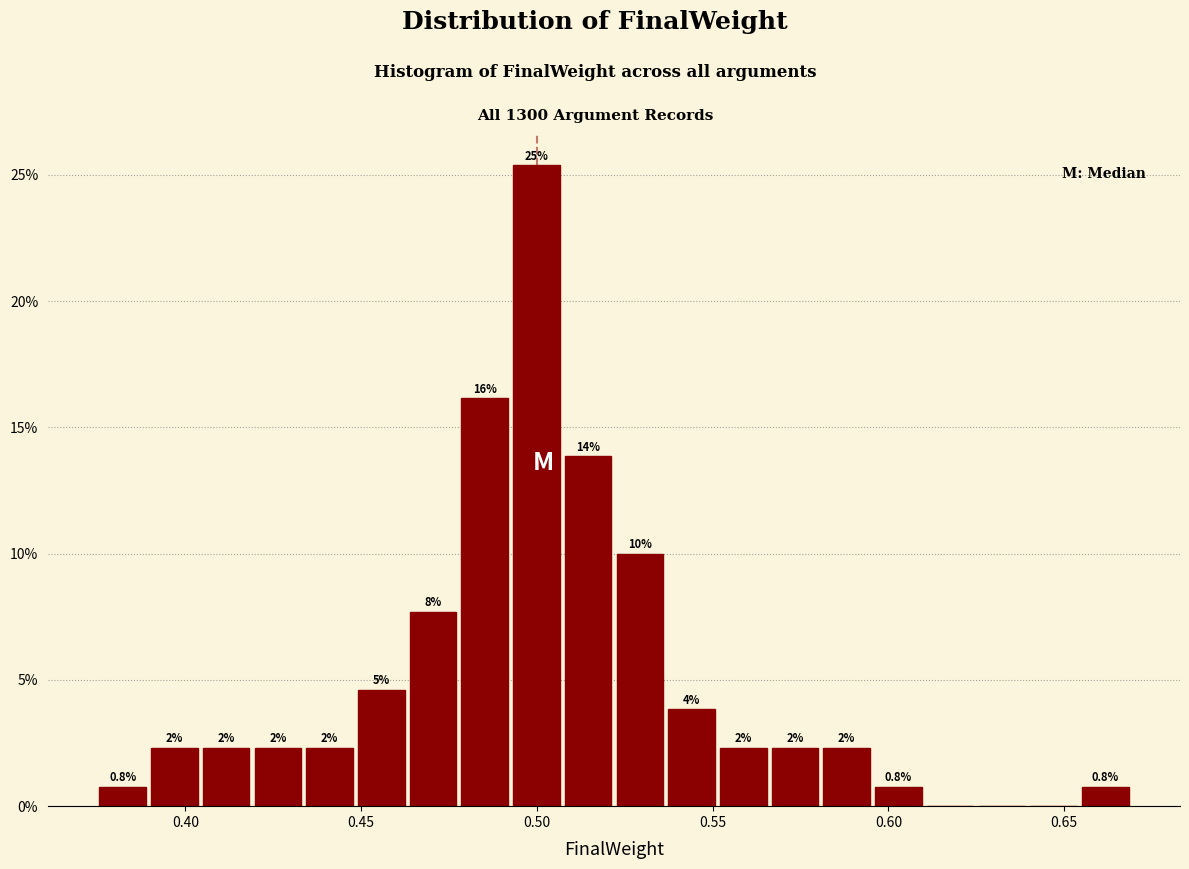

Read against the x-axis, roughly where is the centre of the tallest bar?

0.500